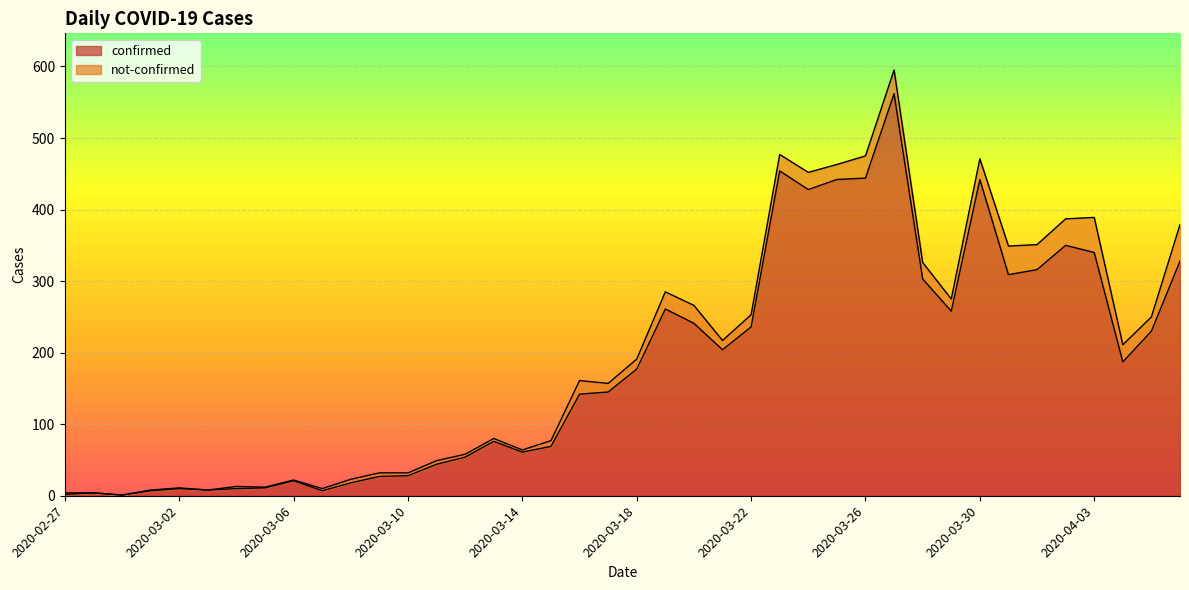

What is the ratio of the value at 2020-04-05 to the value at 2020-03-01?

32.9